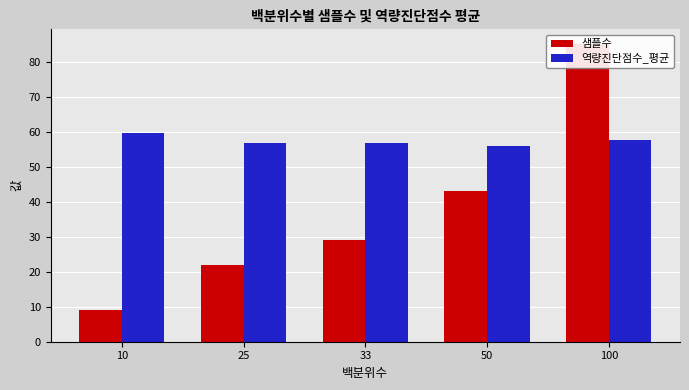

What is the value of the 샘플수 bar at the 4th from the left?

43.0